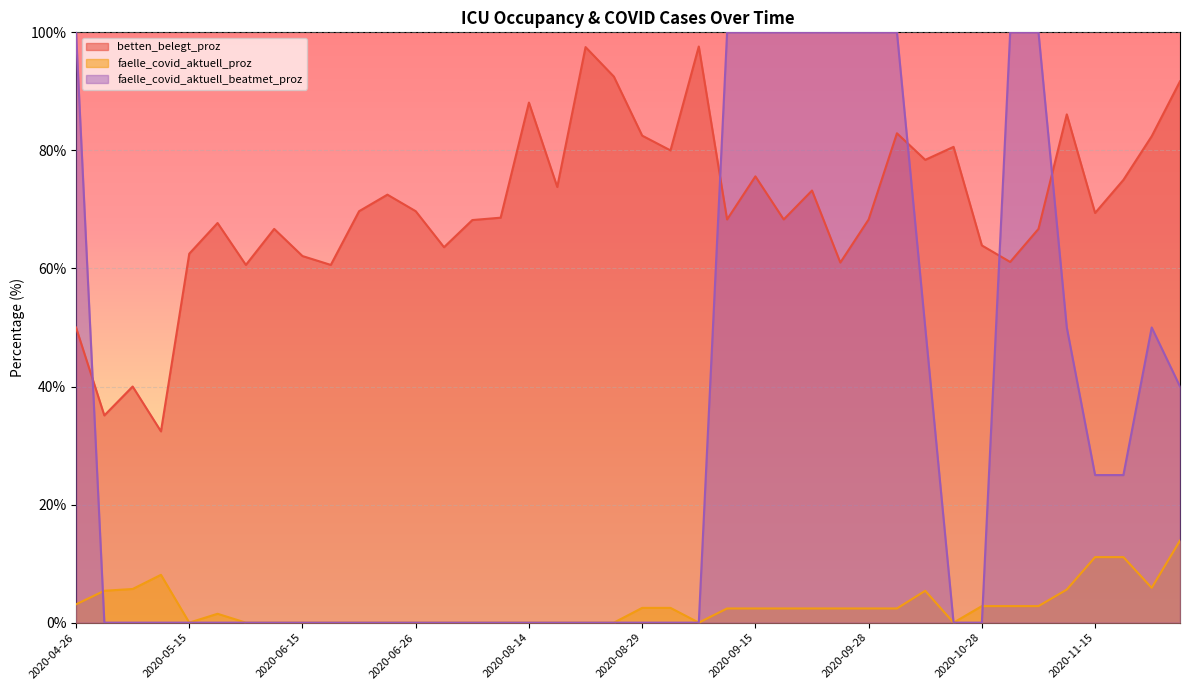

Which series ends up on top after the final intersection of faelle_covid_aktuell_beatmet_proz and faelle_covid_aktuell_proz?

faelle_covid_aktuell_beatmet_proz